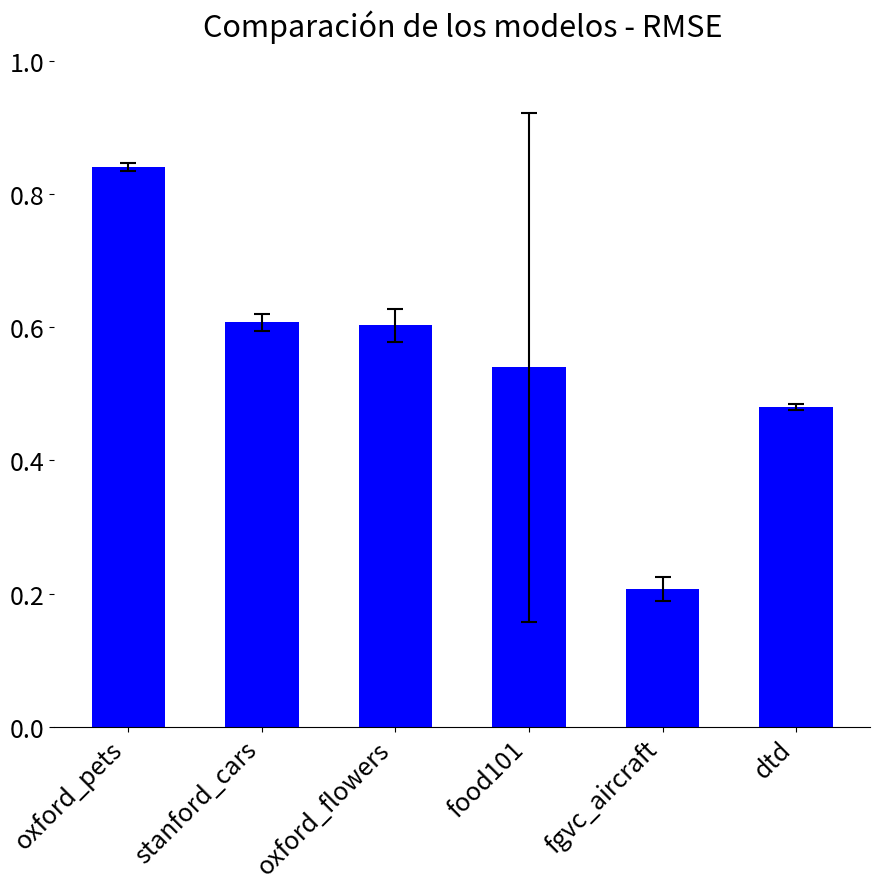

What is the label of the 2nd bar from the right?

fgvc_aircraft